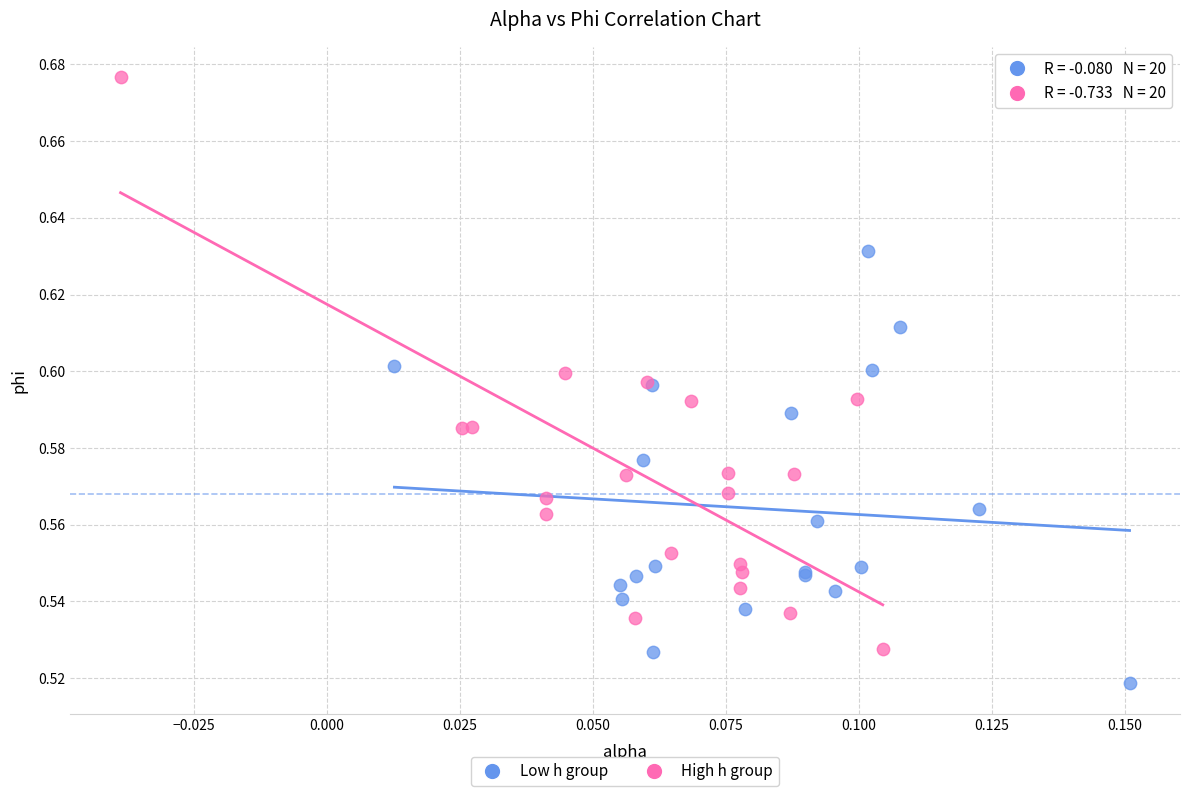

Which series has the largest Y range (max minus min)?

High h group